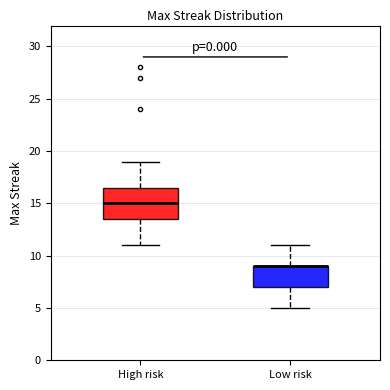

Reading left to right, transcribe this box plot: for each box, give where its median line is, the range the box spans, and where its two whiskers end, as read against the y-axis. The values are not printed on the chart, so give them approximately, as read against the axis.

High risk: median 15.0, box 13.5 to 16.5, whiskers 11.0 to 19.0
Low risk: median 9.0 (drawn on the box's upper edge), box 7.0 to 9.0, whiskers 5.0 to 11.0